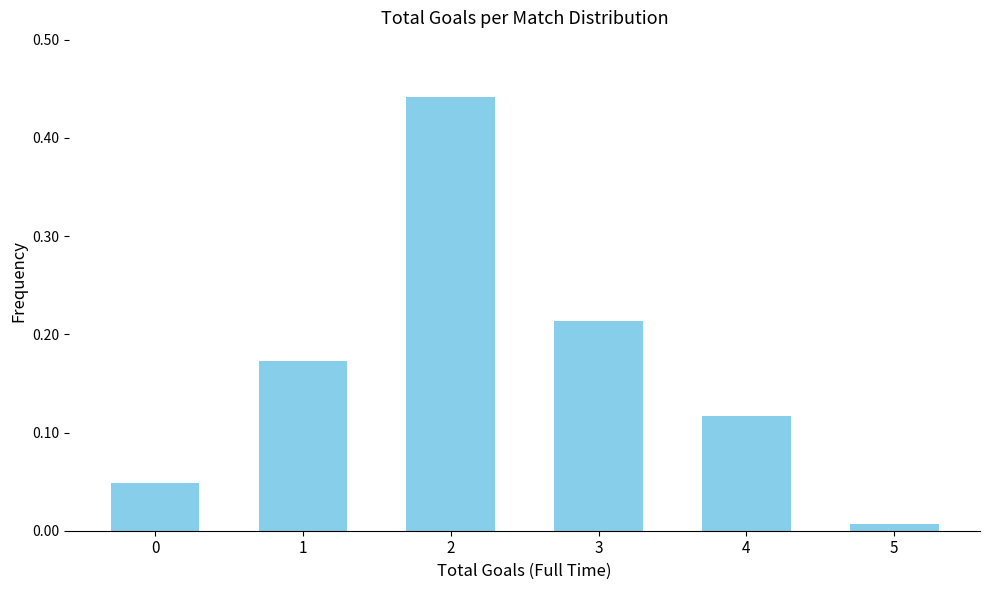

Which category has the lowest value across all series?

5